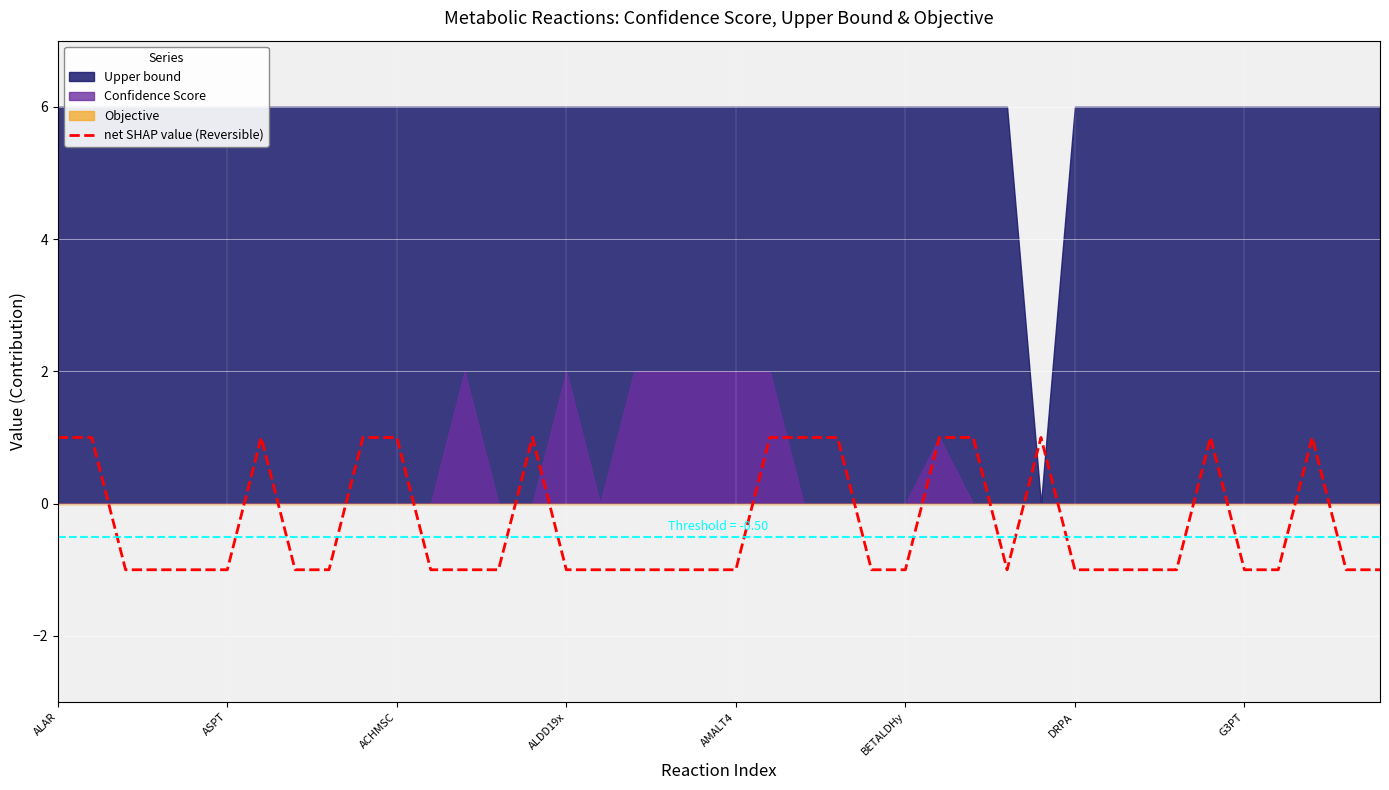

Count the number of categories in the chart.

40